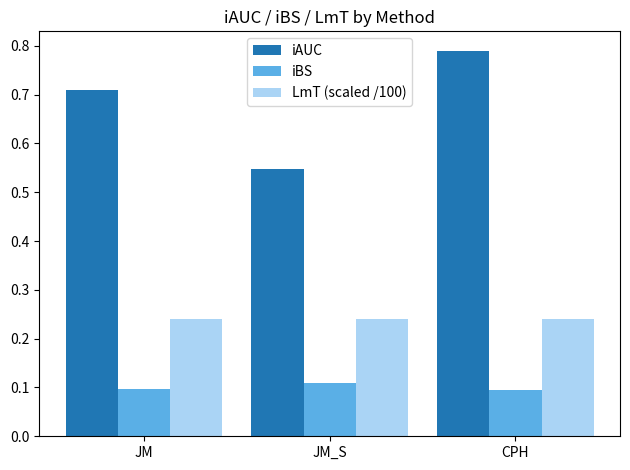

Which series changed the most between JM and CPH?

iAUC